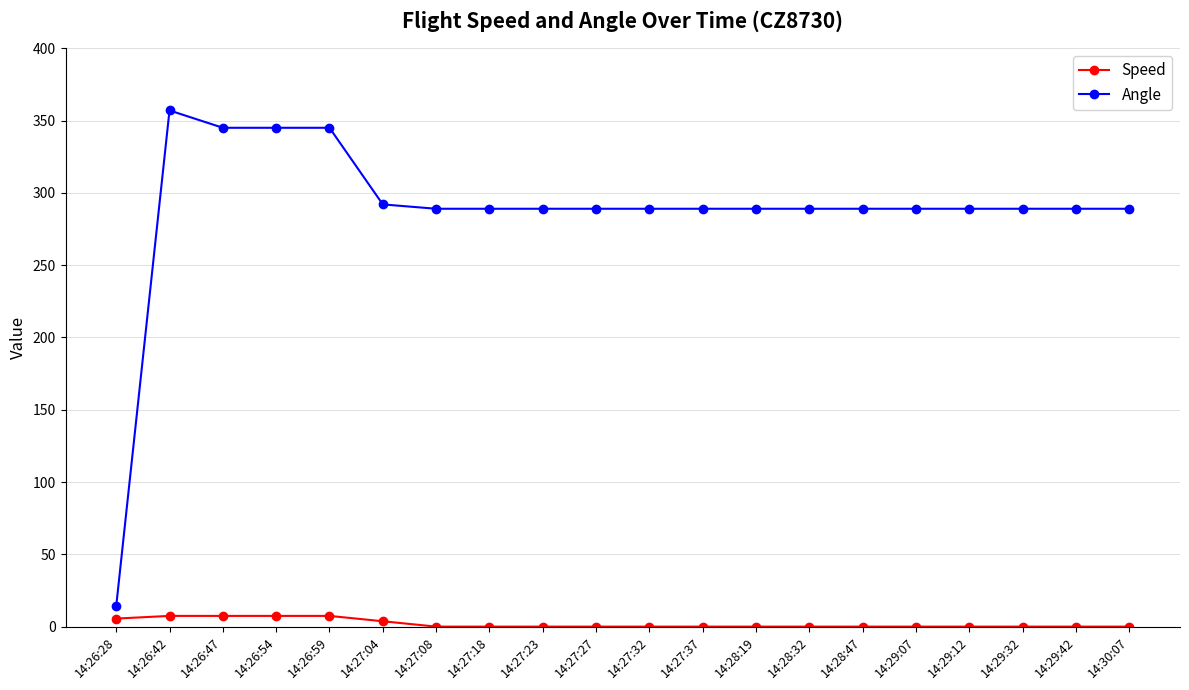

Rank the series at 14:27:08 from highest to lowest value.

Angle, Speed